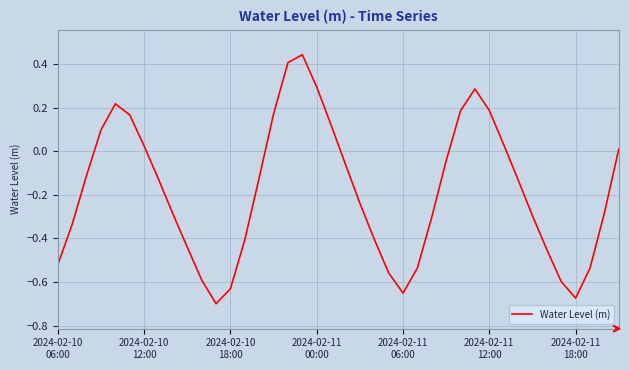

What is the difference between the maximum and minimum values?

1.1